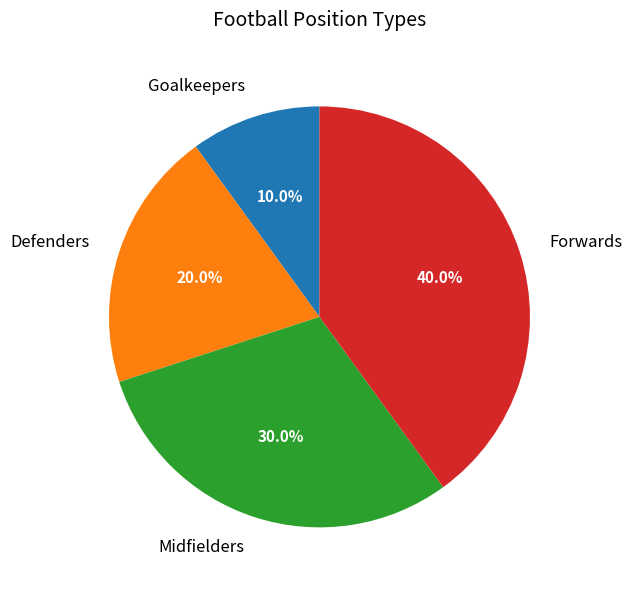

To the nearest percent, what is the average slice percentage?

25%